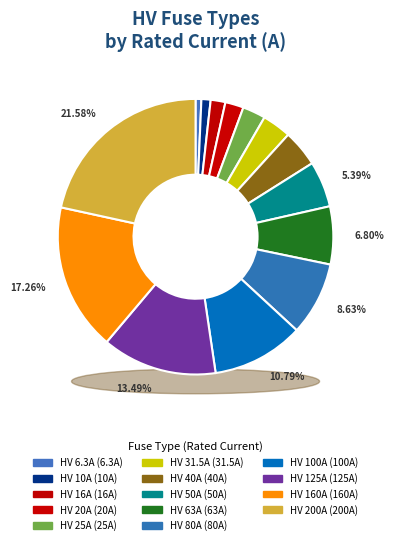

True or false: HV 80A accounts for 1% of the total.

False